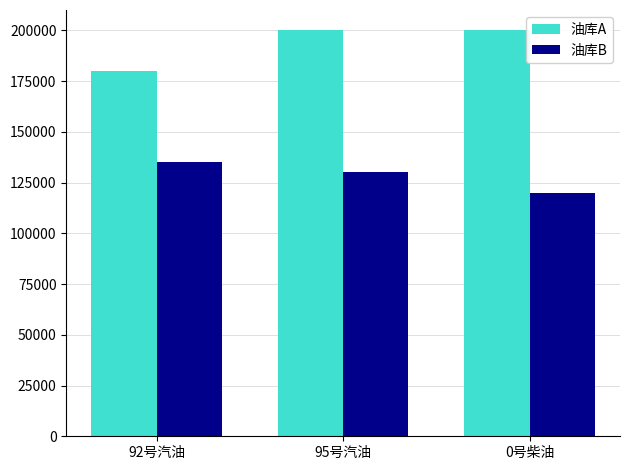

What is the minimum value shown in the chart?

120000